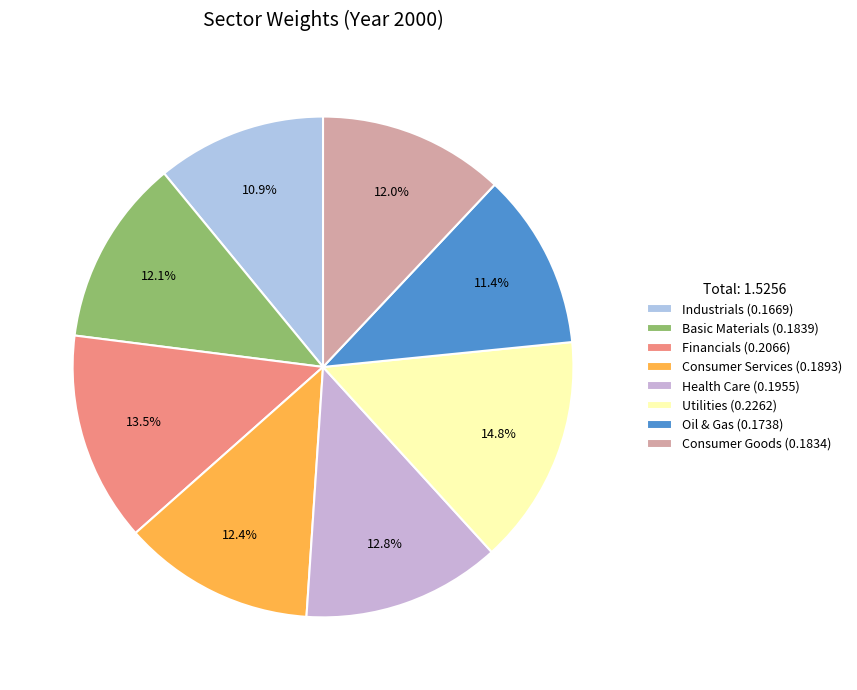

What percentage is the Basic Materials slice, to the nearest percent?

12%